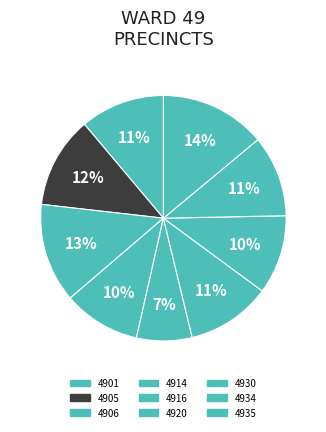

How many segments does this pie chart have?

9